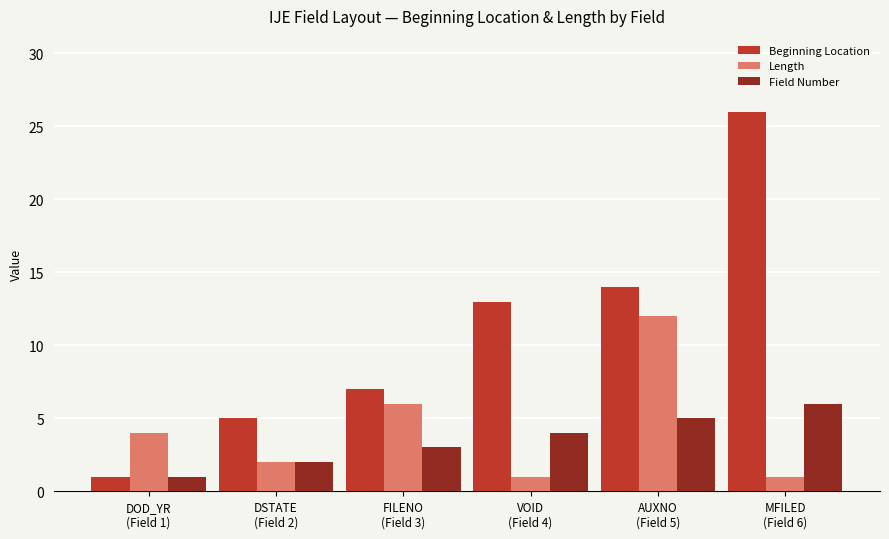

What is the average value of the Beginning Location series?

11